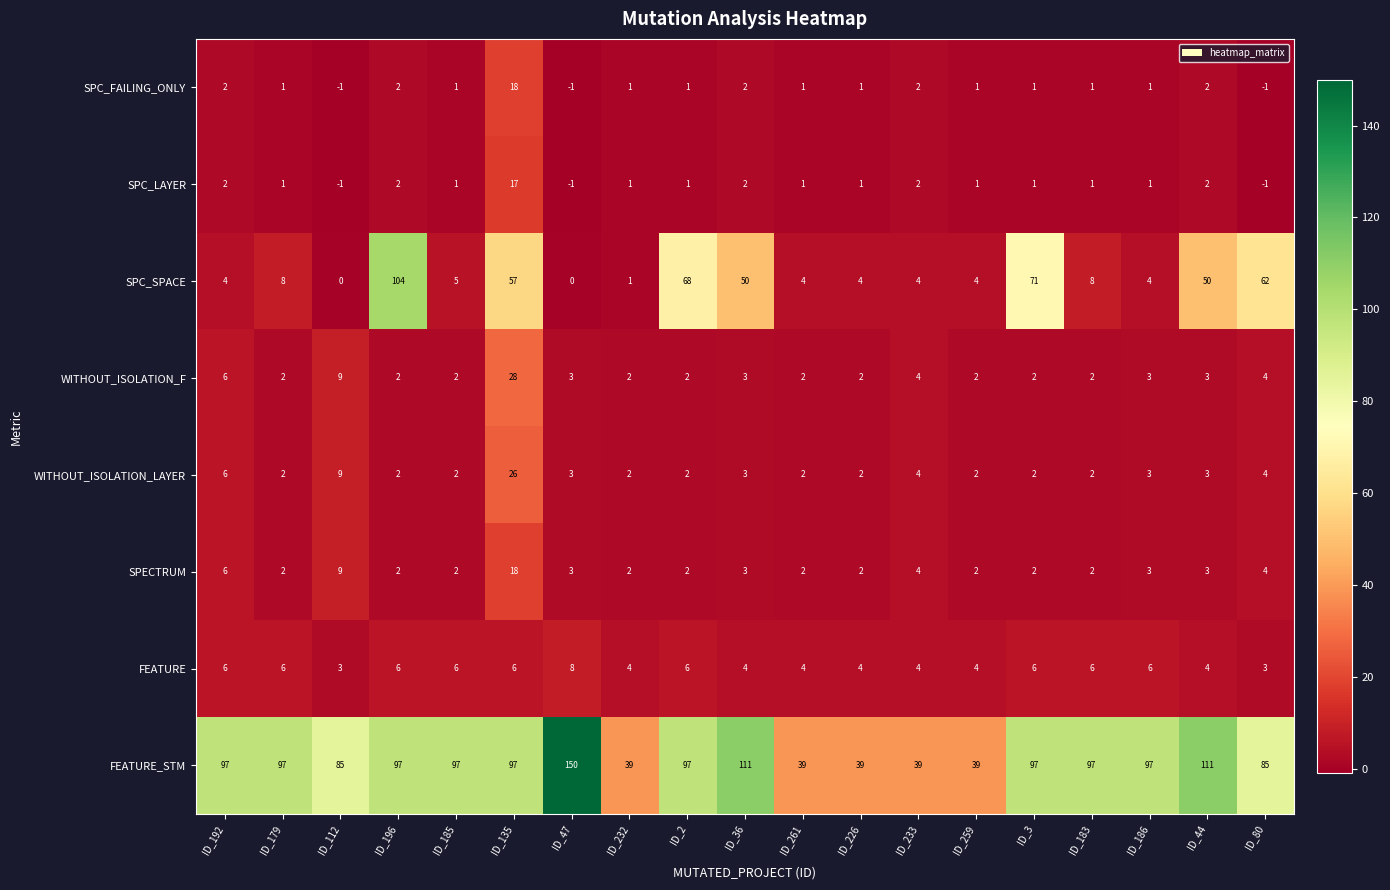

The WITHOUT_ISOLATION_F series shows 4 at ID_192. True or false?

False